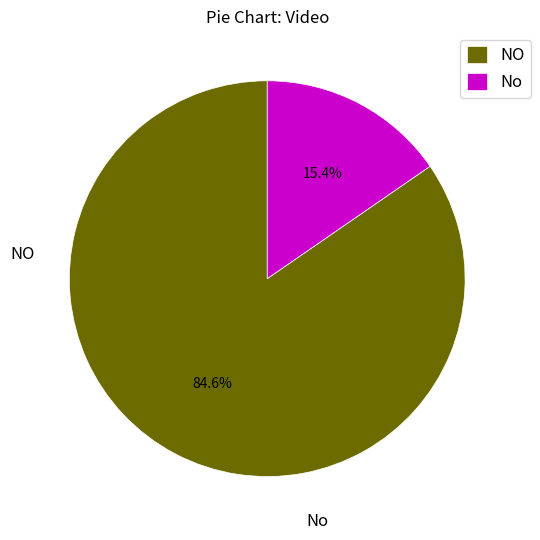

To the nearest percent, what portion does No represent?

15%